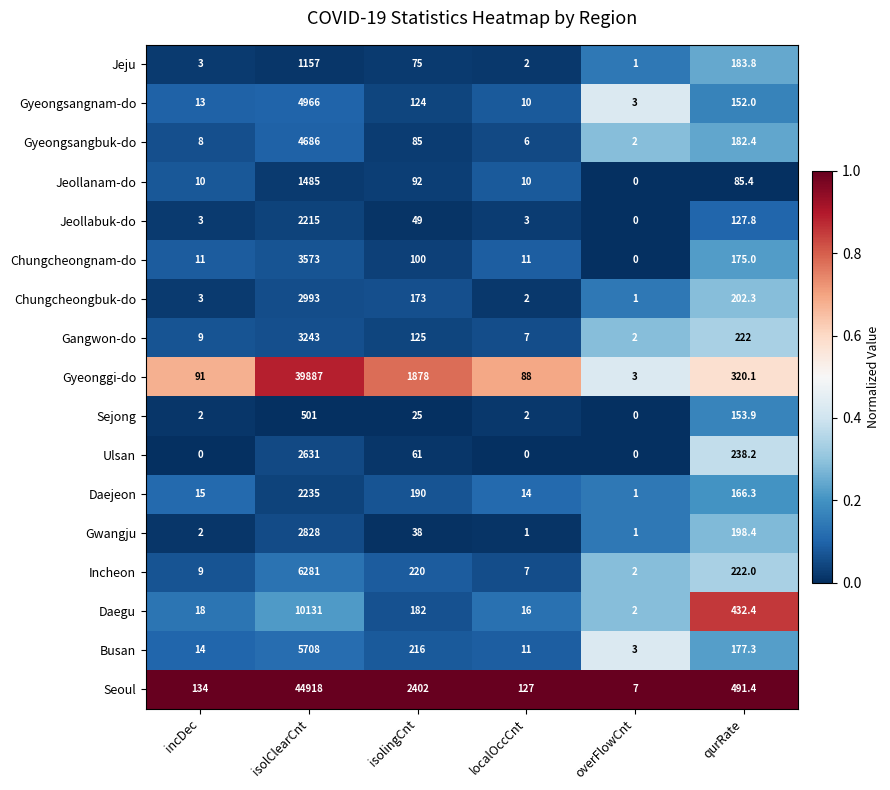

Which series has the largest total across all categories?

Seoul